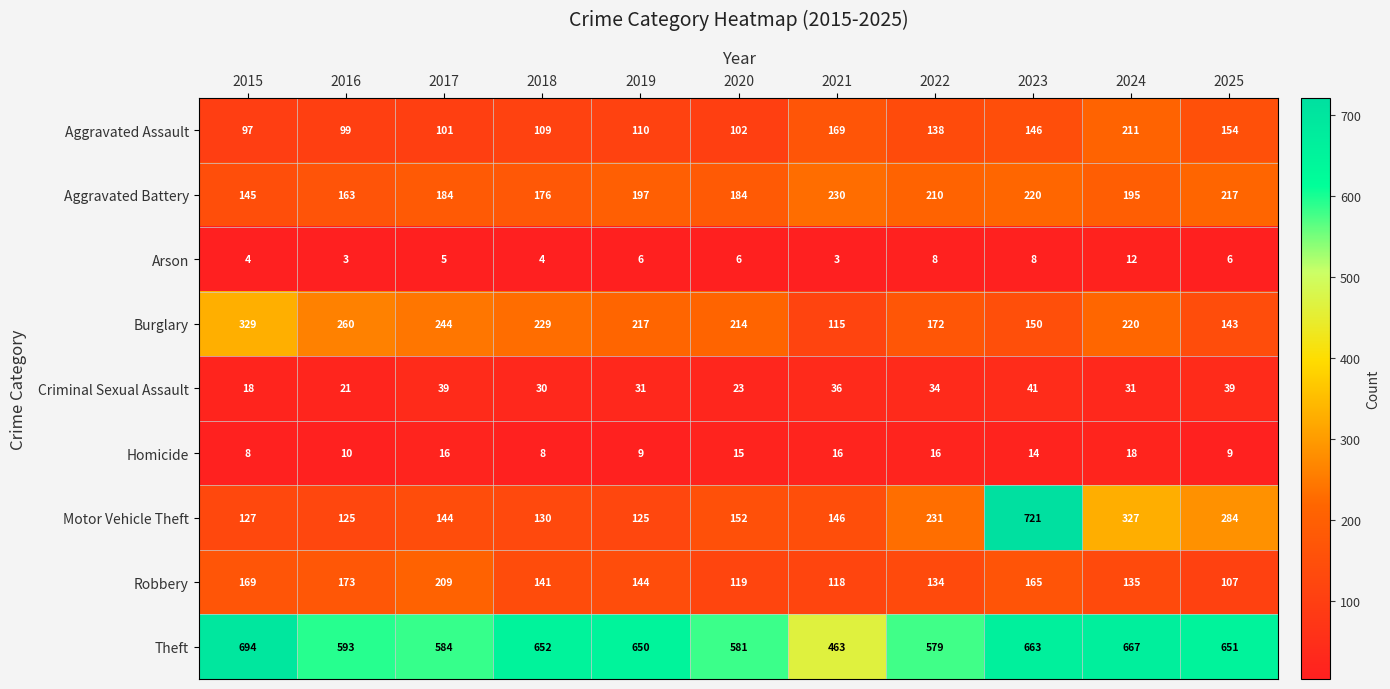

What is the difference between the maximum and minimum values in the Homicide series?

10